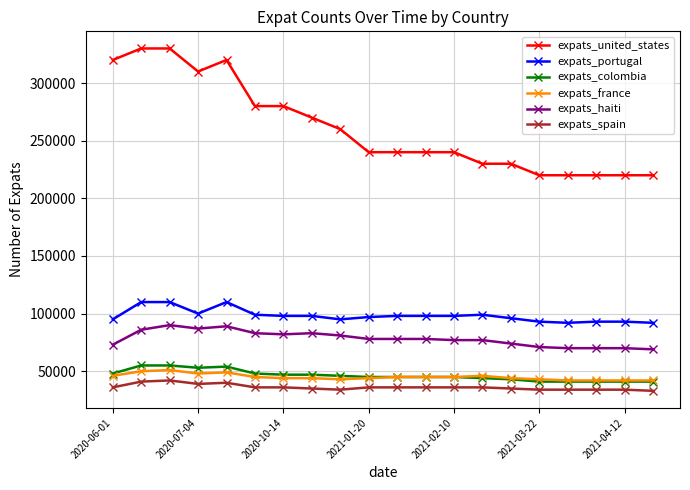

What is the average value of the expats_colombia series?

46250